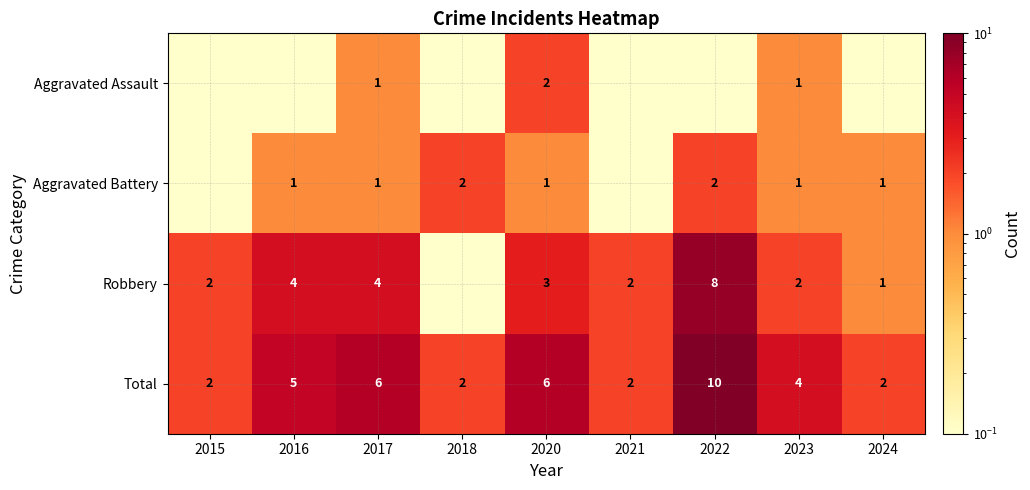

True or false: Aggravated Battery has a value of 0.5 at 2022.

False